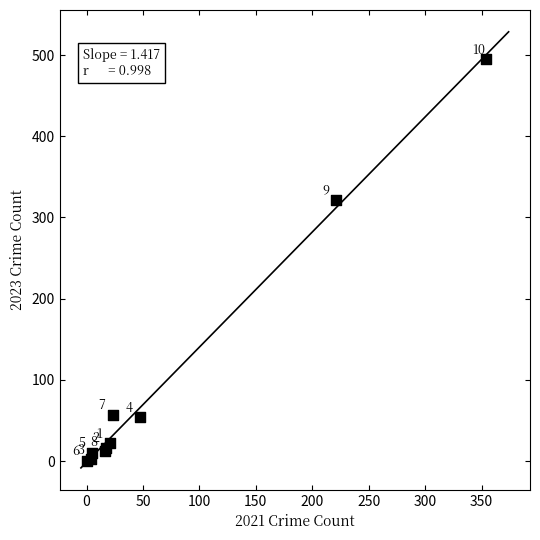

What Y value in the scatter plot is closest to 247?

322